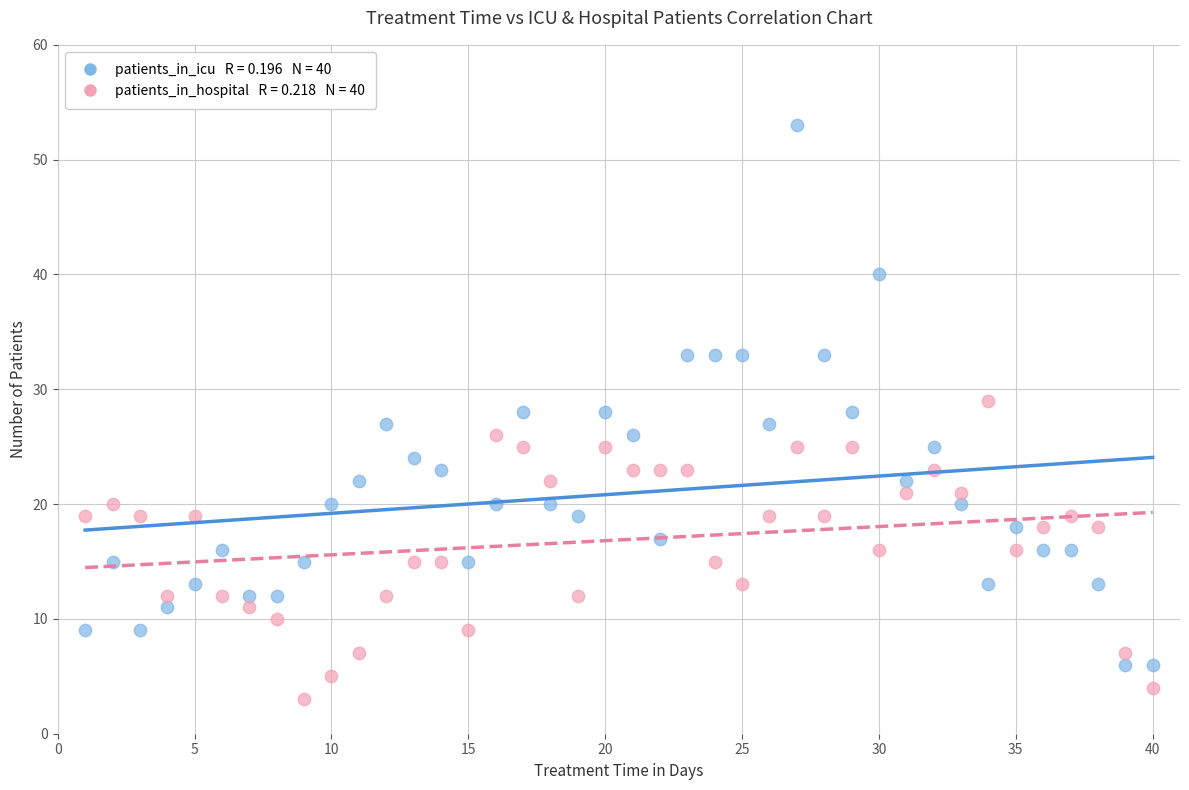

Across all data points, what is the range of Y values (max minus min)?

50